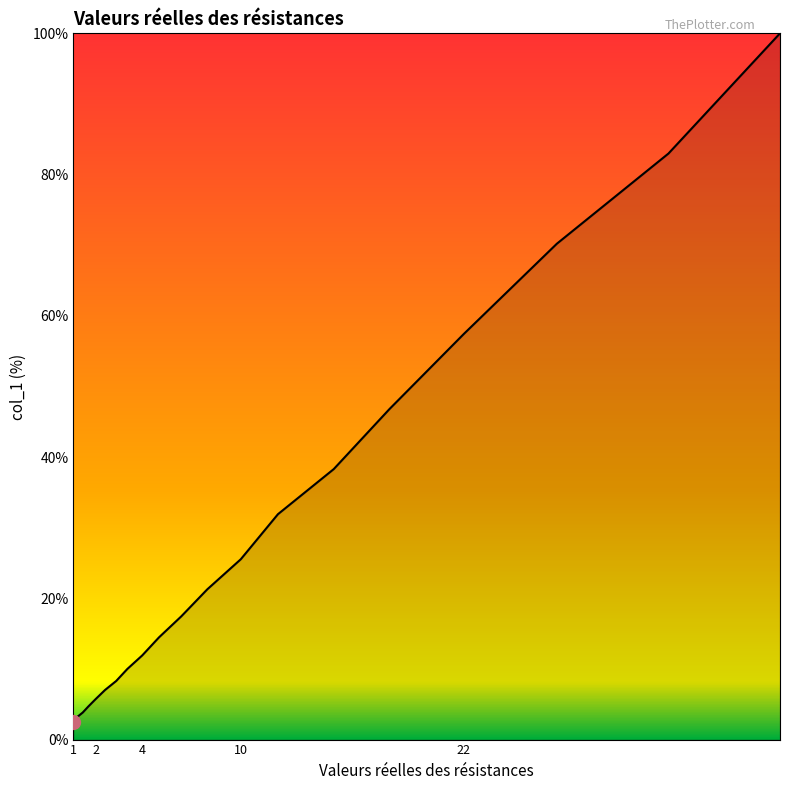

Reading left to right, what are all the values shown in this chart?

2.6	3.2	3.8	4.7	5.7	7.0	8.3	10.0	11.9	14.5	17.4	21.3	25.5	31.9	38.3	46.8	57.4	70.2	83.0	100.0